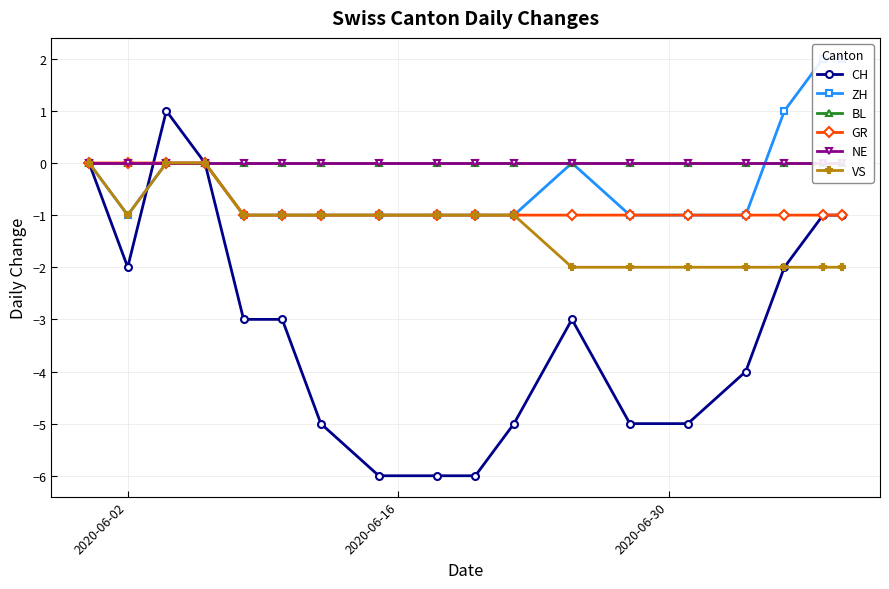

True or false: CH has more than 1 points higher than both neighbors.

True